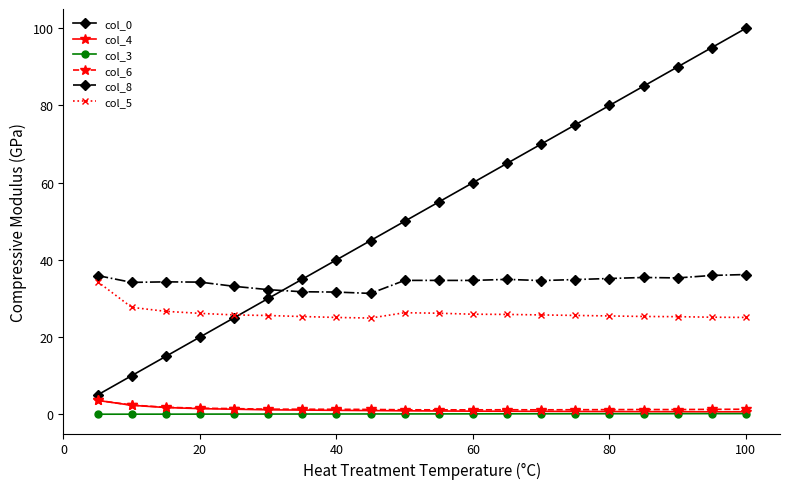

At how many categories does at least one series exceed 53?

10